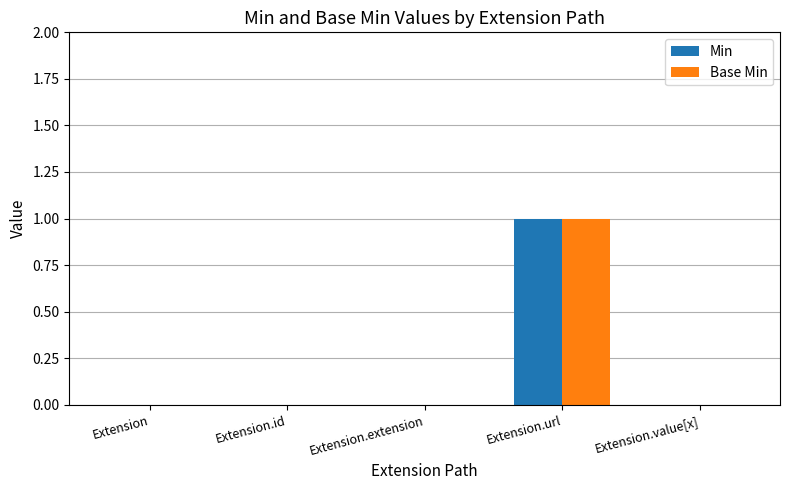

At which category is the sum across all series the highest?

Extension.url